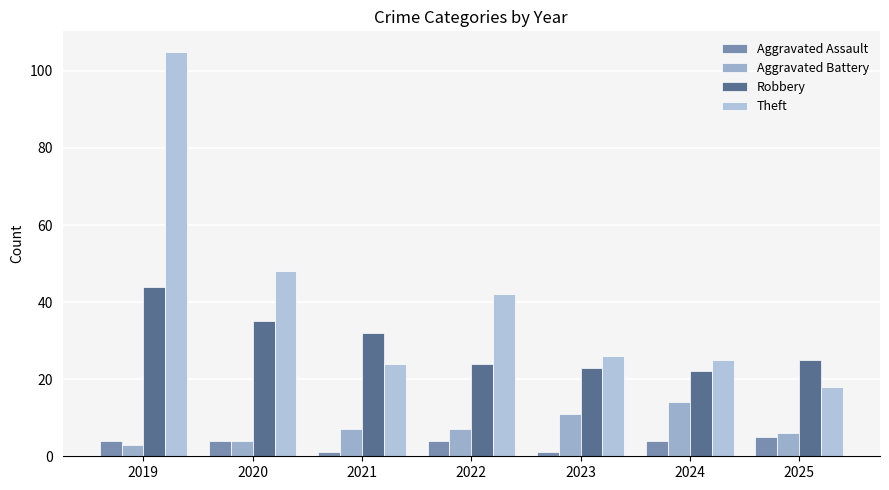

Count the number of categories in the chart.

7